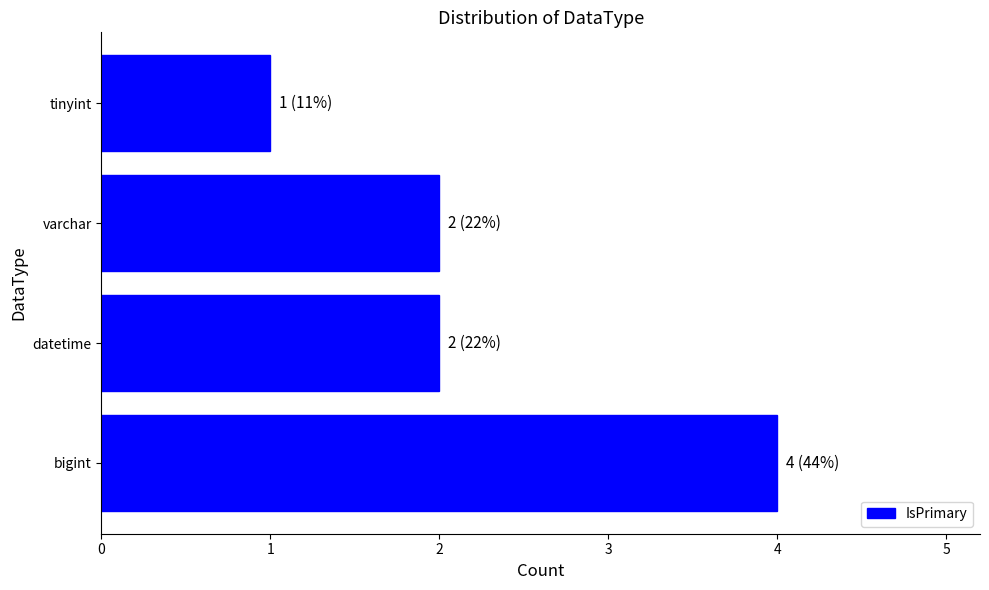

Which label corresponds to the largest value in the chart?

bigint